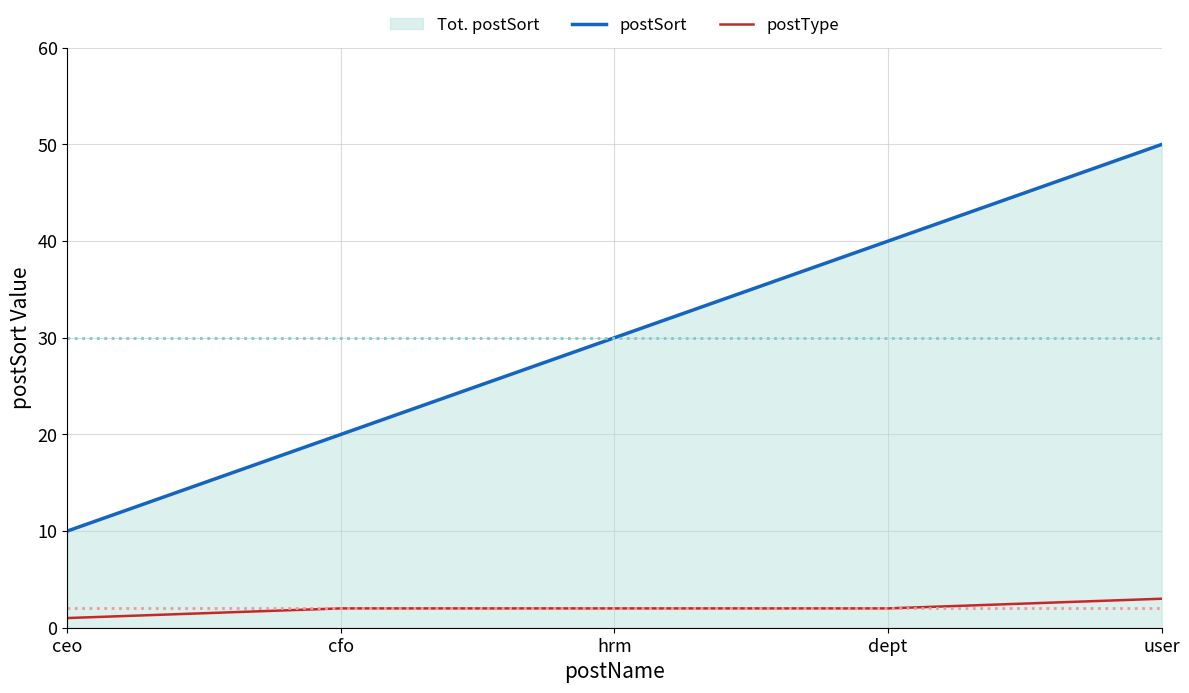

Reading left to right, transcribe all the data shown in this chart.

postSort: 10	20	30	40	50
postType: 1	2	2	2	3